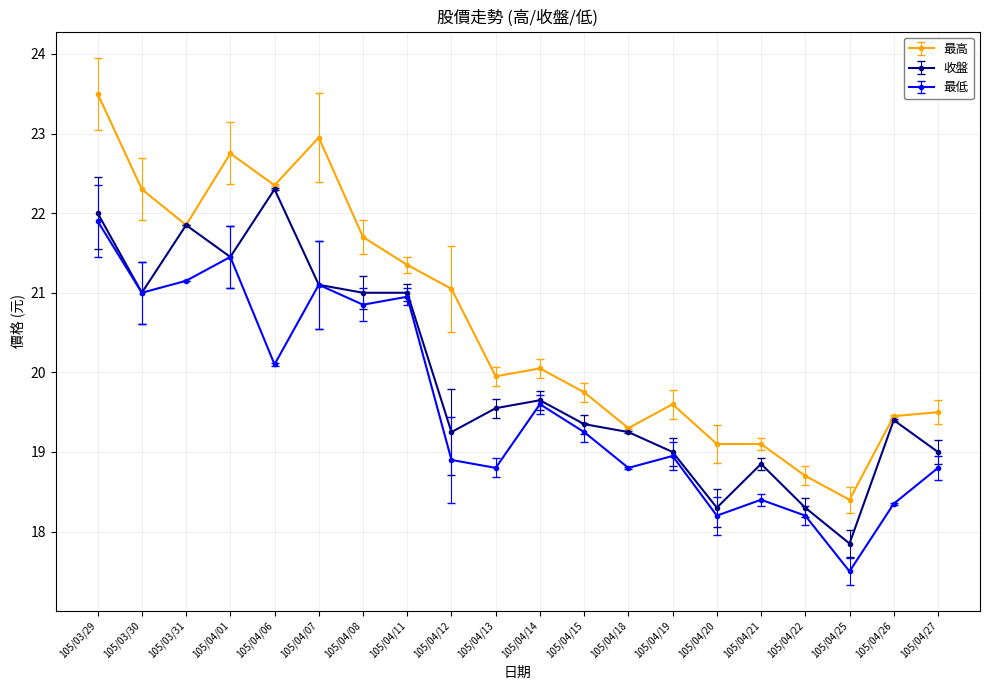

The value of 收盤 at 105/04/21 is 18.9. True or false?

True